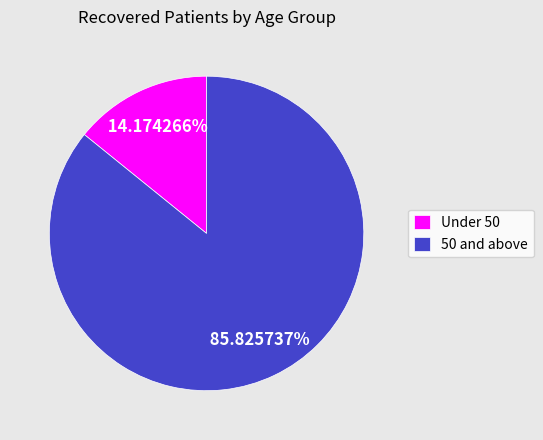

Is there any slice that represents more than half of the pie?

Yes